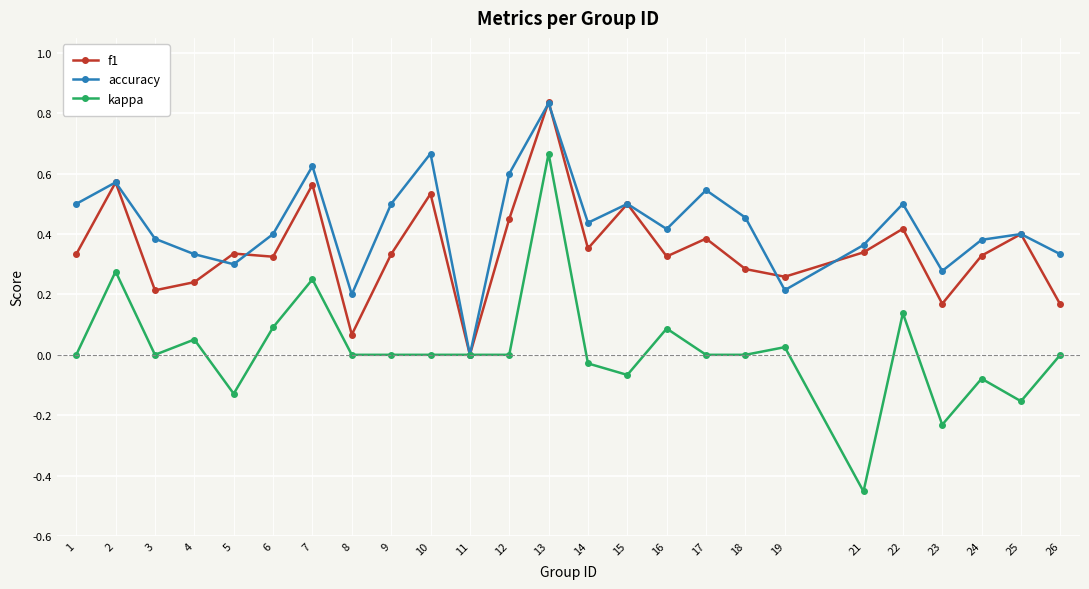

At which category does accuracy reach its first local peak?

2